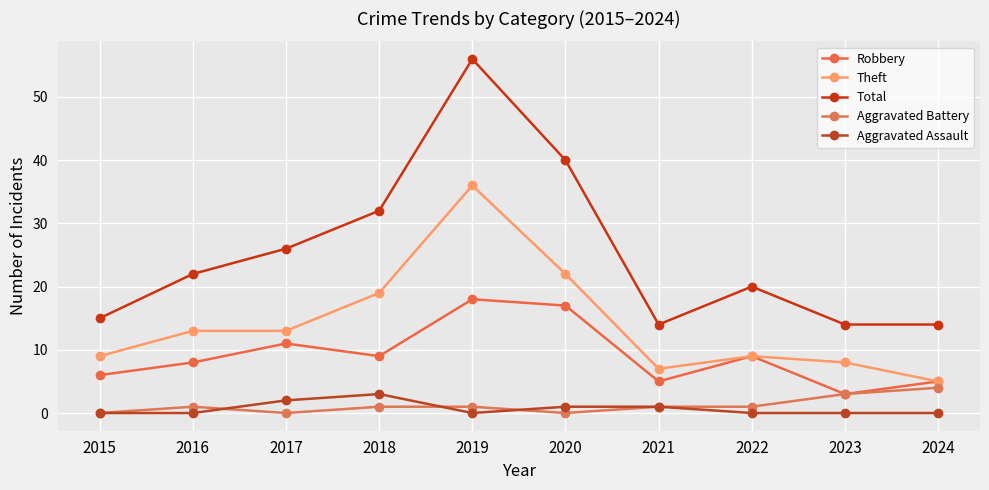

Is it true that Theft equals 20 at 2017?

False